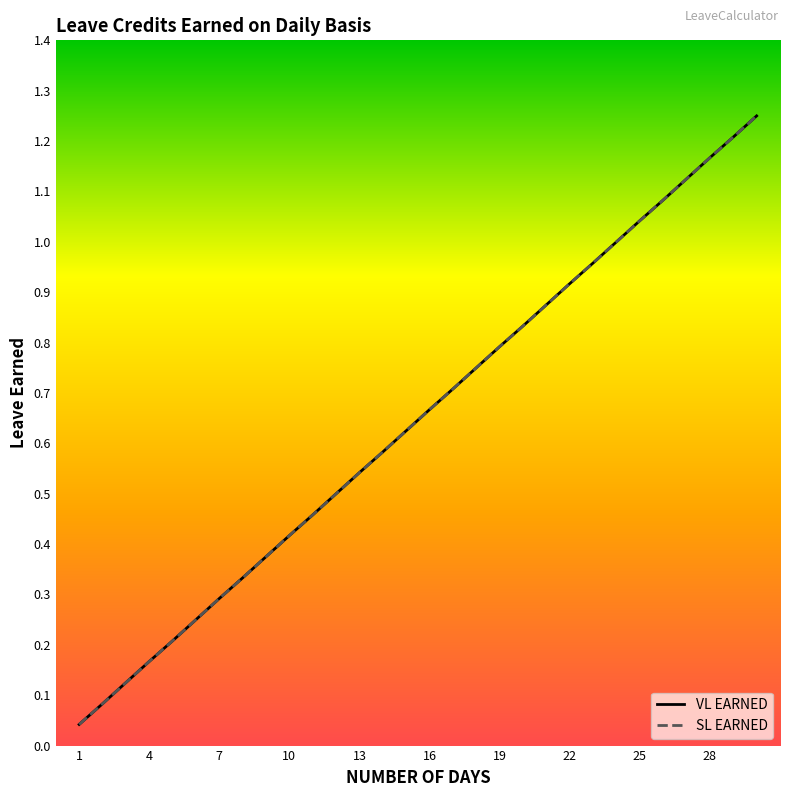

What is the label of the 9th point from the left?

25